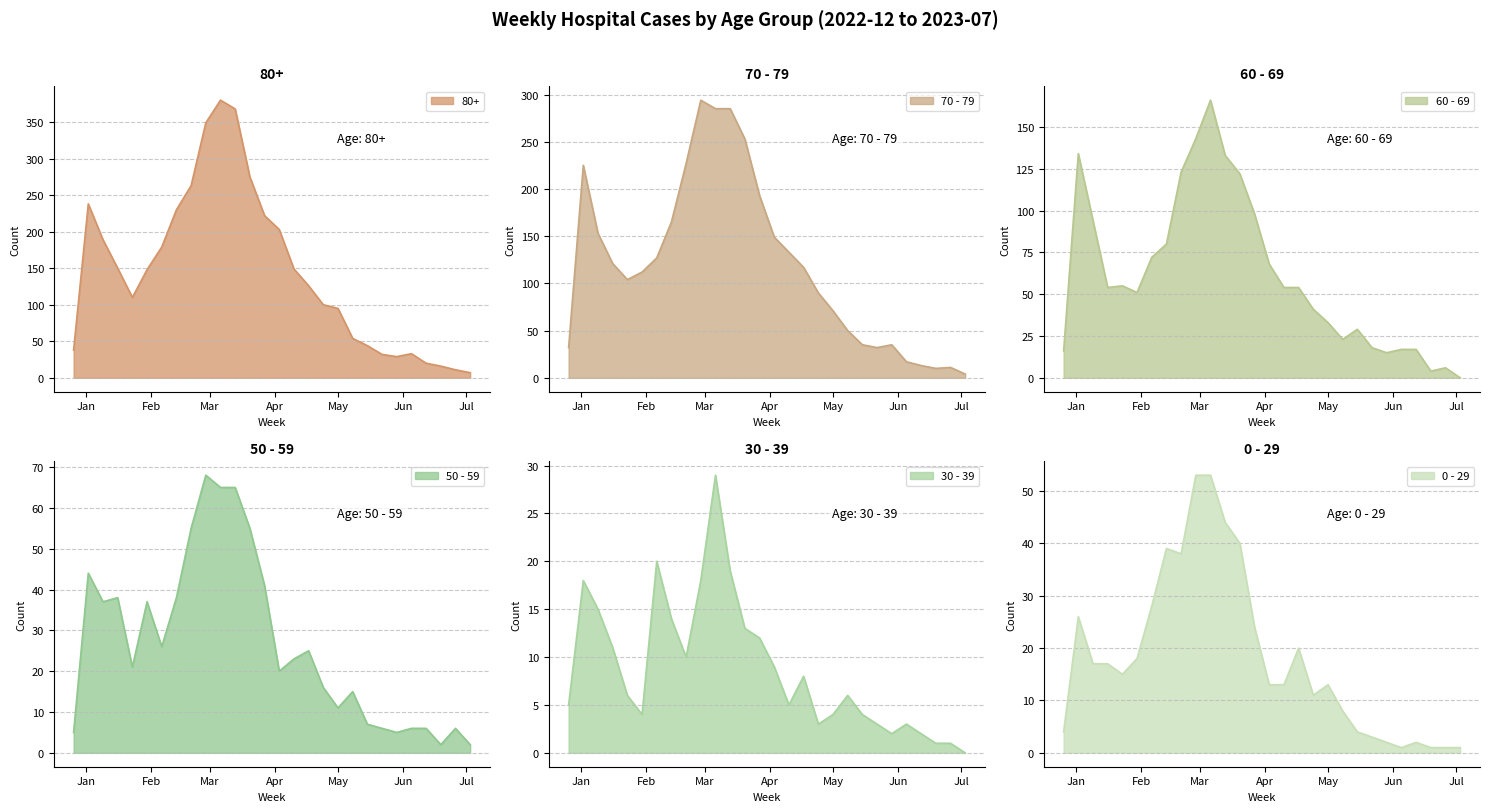

At which label does 30 - 39 reach its peak?

2023-03-06